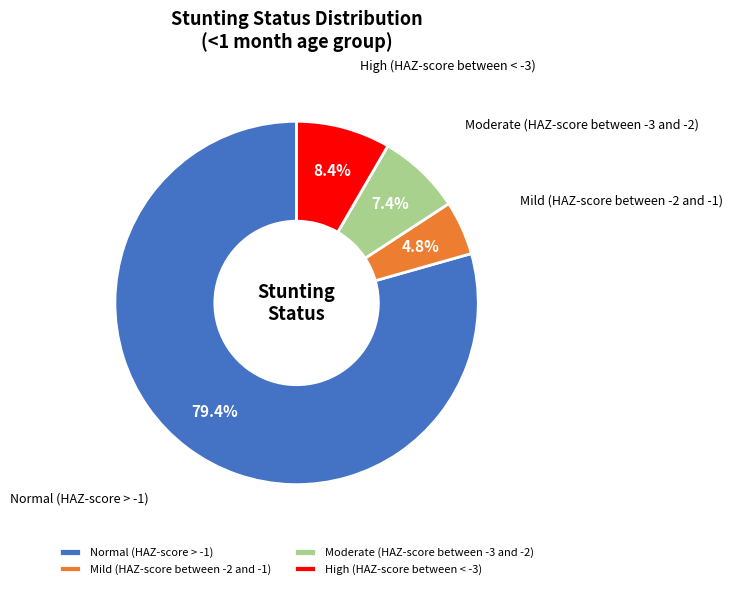

Which slice is the largest?

Normal (HAZ-score > -1)